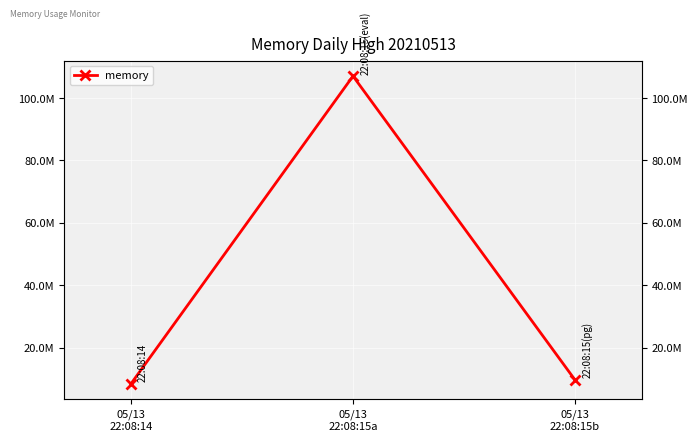

At which category does the chart reach its peak across all series?

05/13
22:08:15a